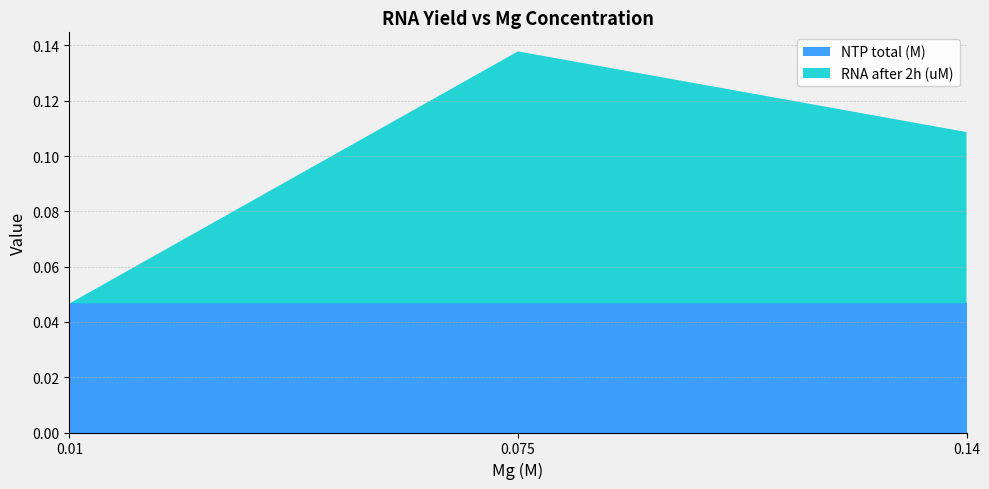

The NTP total (M) series shows 0.1 at 0.01. True or false?

False